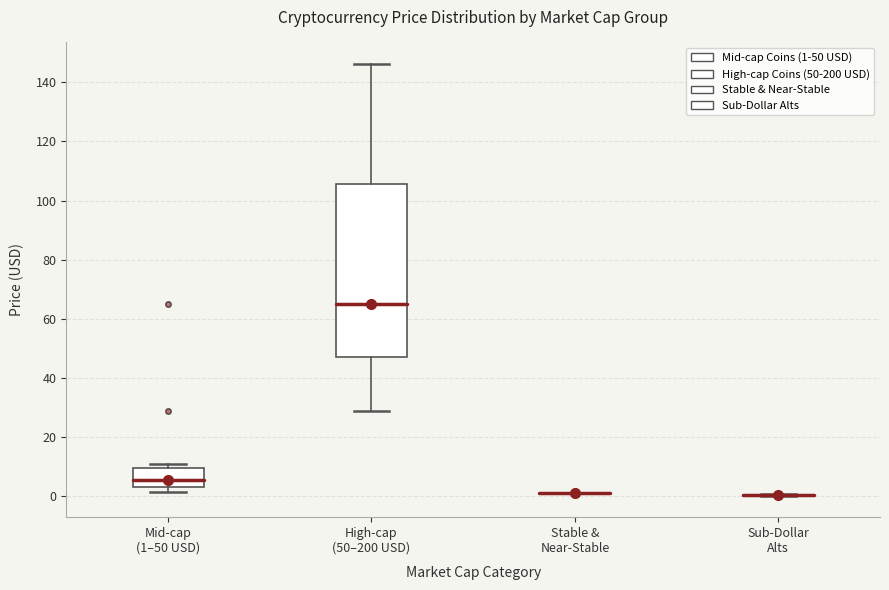

Comparing the boxes themselves (not the whiskers), which one is the tallest?

High-cap (50–200 USD)